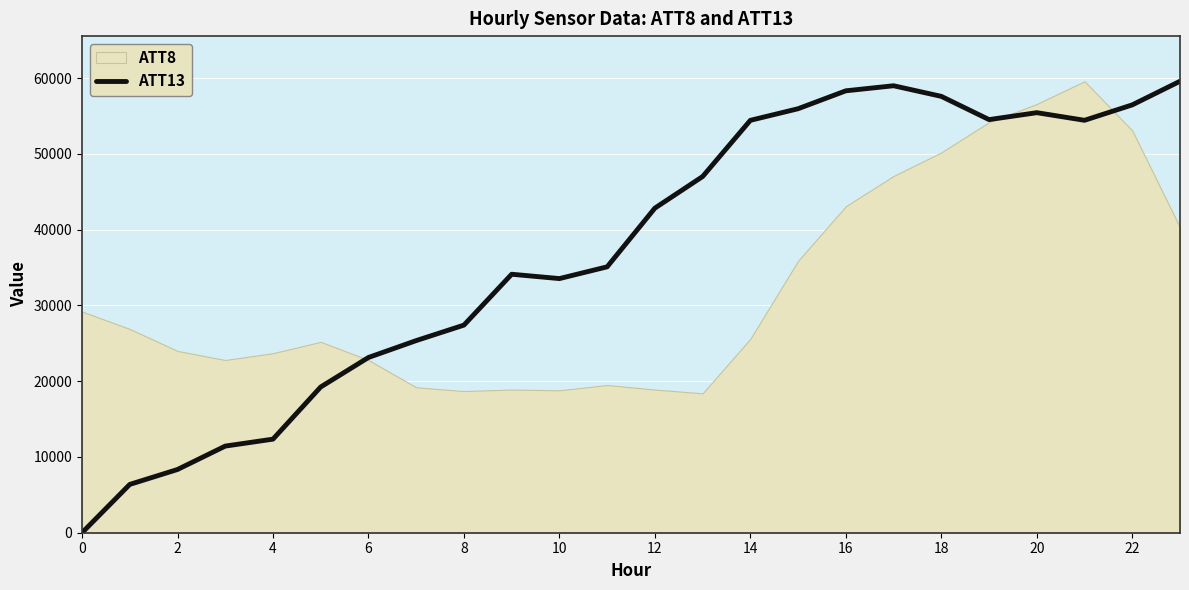

What is the maximum value for ATT13?

59600.0